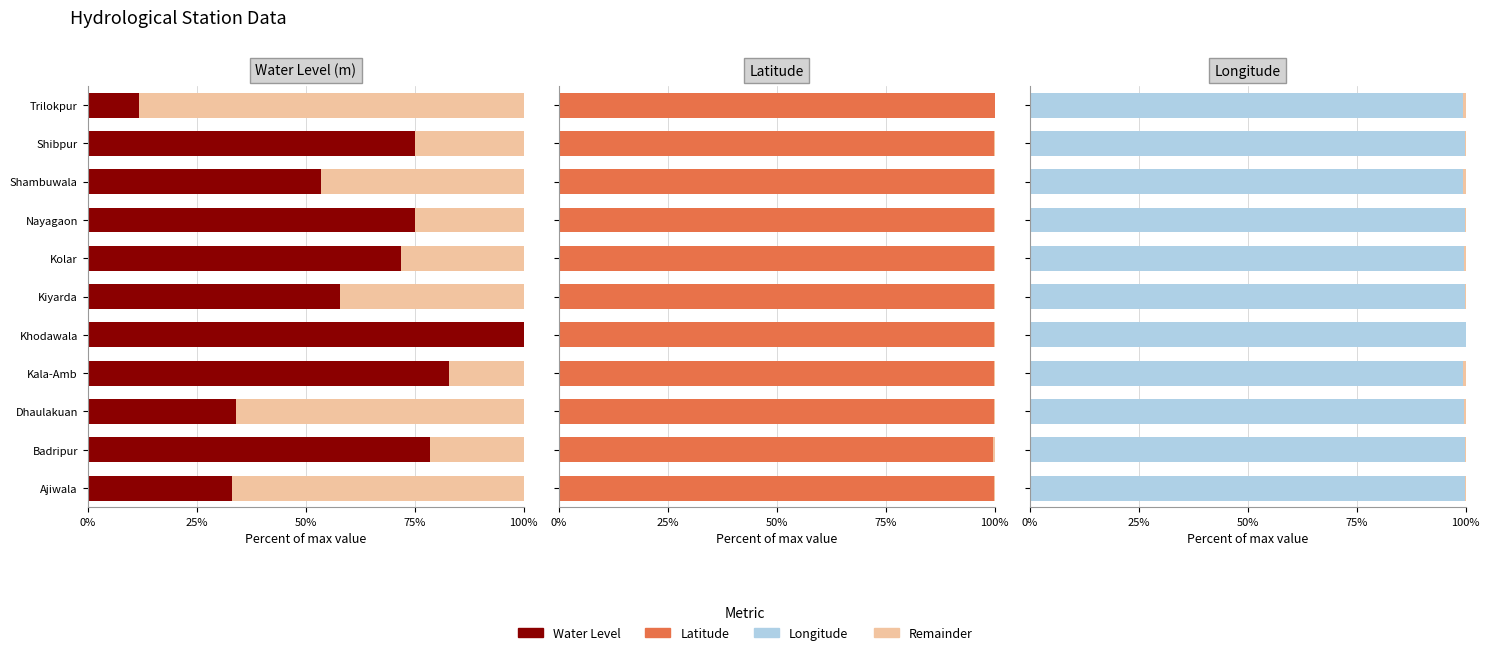

What is the average value of the Water Level (m) series?

61.2